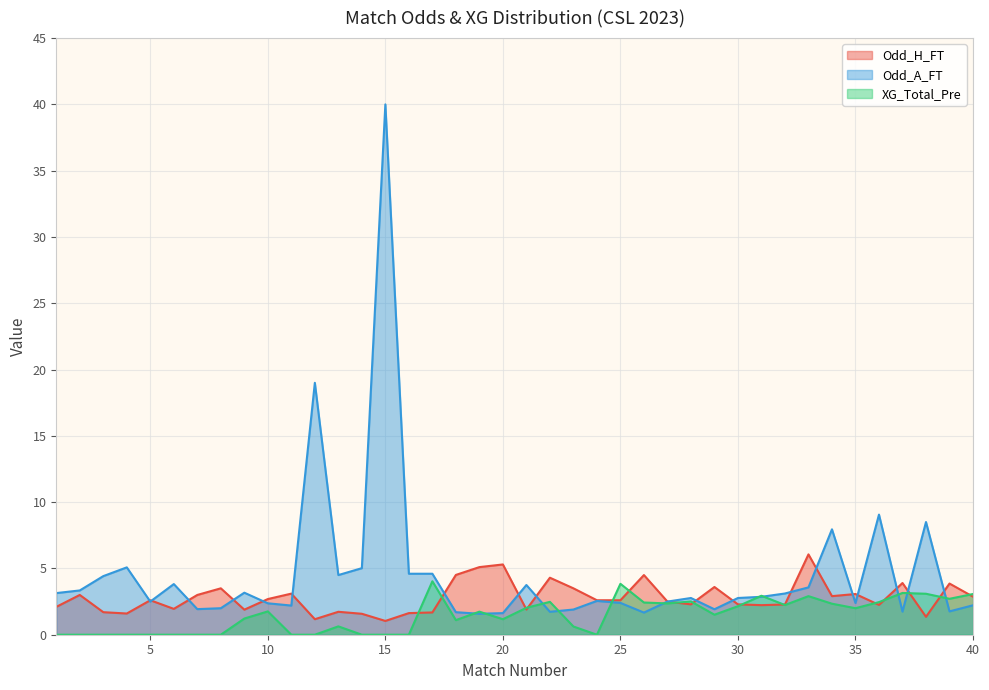

Is the value of Odd_H_FT at 19 greater than the value of XG_Total_Pre at 26?

Yes